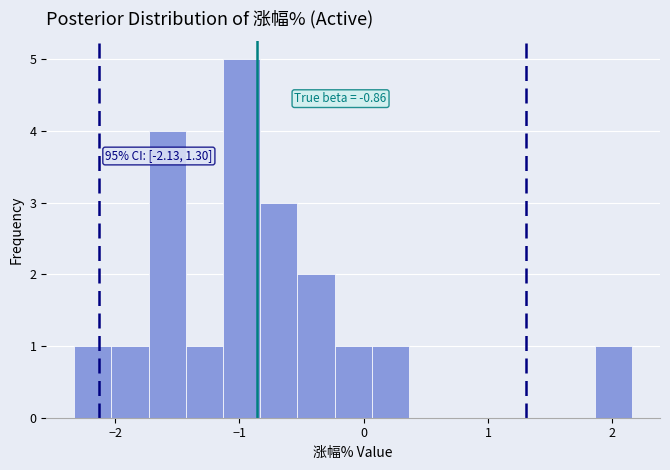

Read against the x-axis, roughly where is the centre of the tallest bar?

-1.0